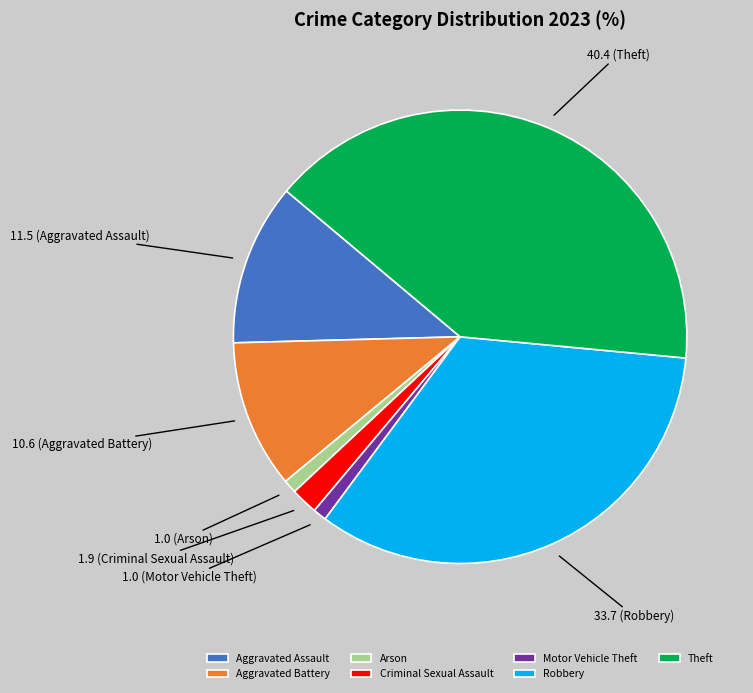

Which category has the biggest portion of the pie?

Theft